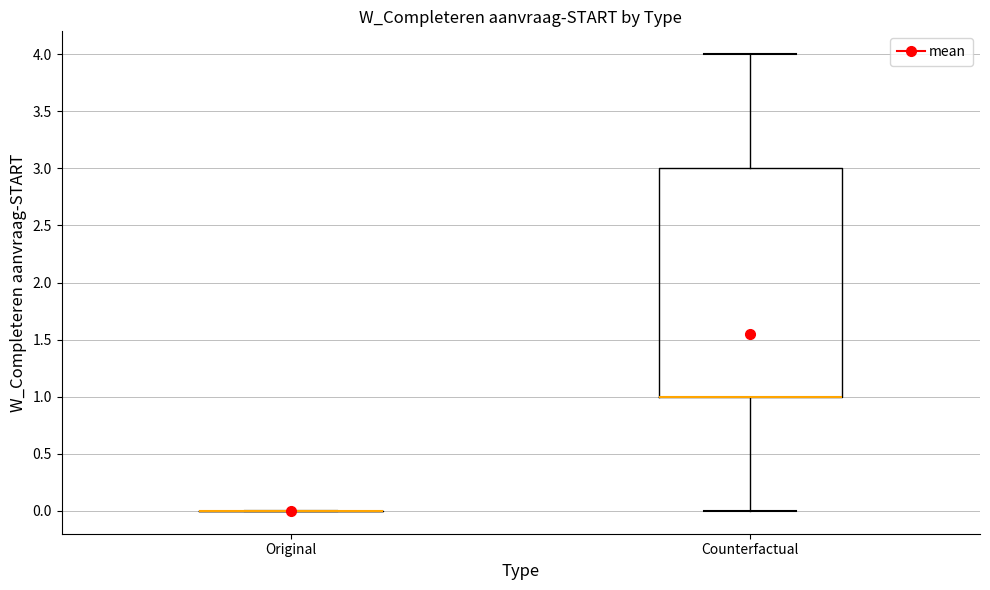

Reading left to right, read every box against the y-axis: the position of its median line, the range the box covers, and the ends of its whiskers. The values are not printed on the chart, so give them approximately, as read against the axis.

Original: box collapsed to a line at 0, whiskers 0 to 0
Counterfactual: median 1 (drawn on the box's lower edge), box 1 to 3, whiskers 0 to 4